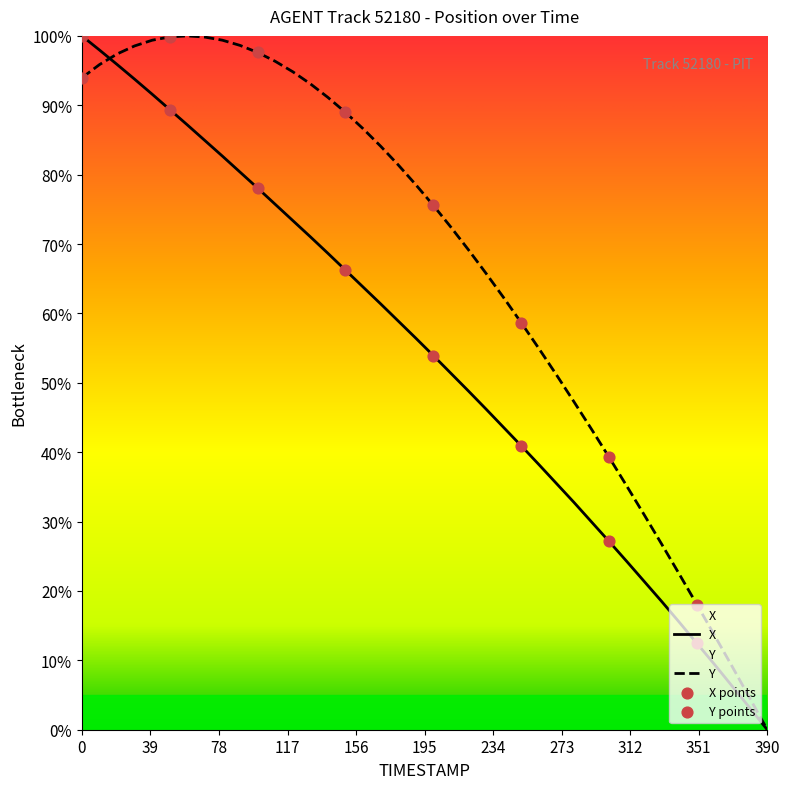

Which series has the largest total across all categories?

Y